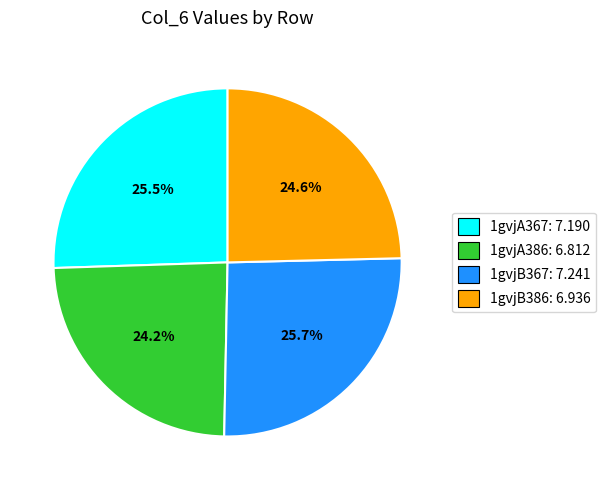

Approximately how many times larger is the value at 1gvjA386: 6.812 compared to 1gvjB367: 7.241?

0.9